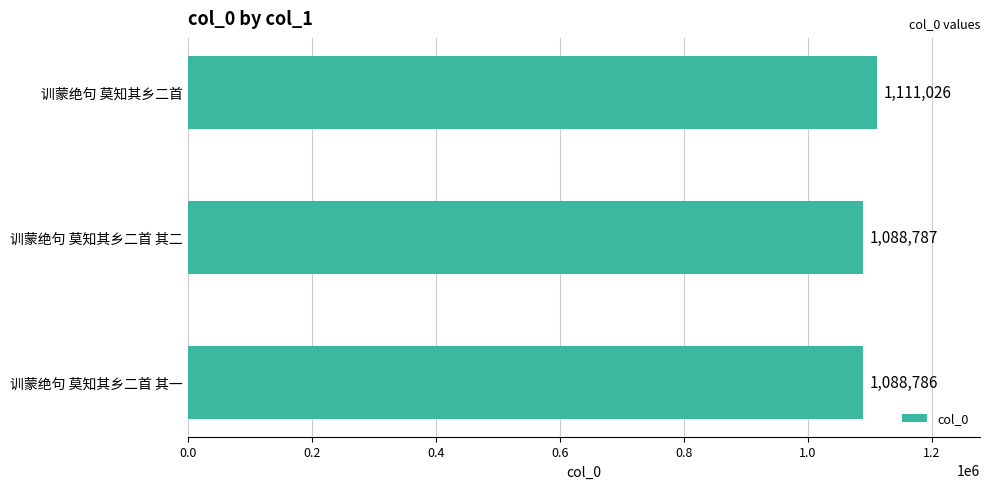

Rank the categories by value from highest to lowest.

训蒙绝句 莫知其乡二首, 训蒙绝句 莫知其乡二首 其二, 训蒙绝句 莫知其乡二首 其一